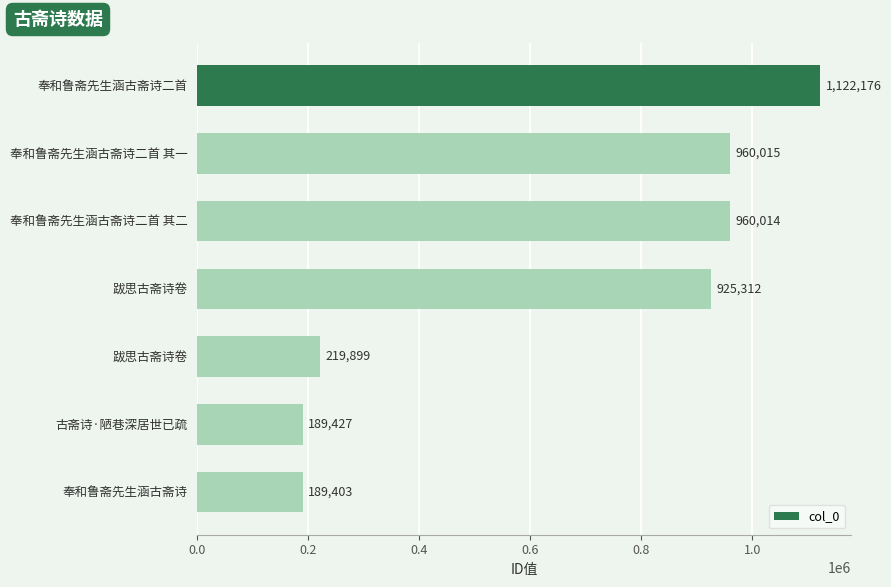

Are the bars horizontal?

Yes